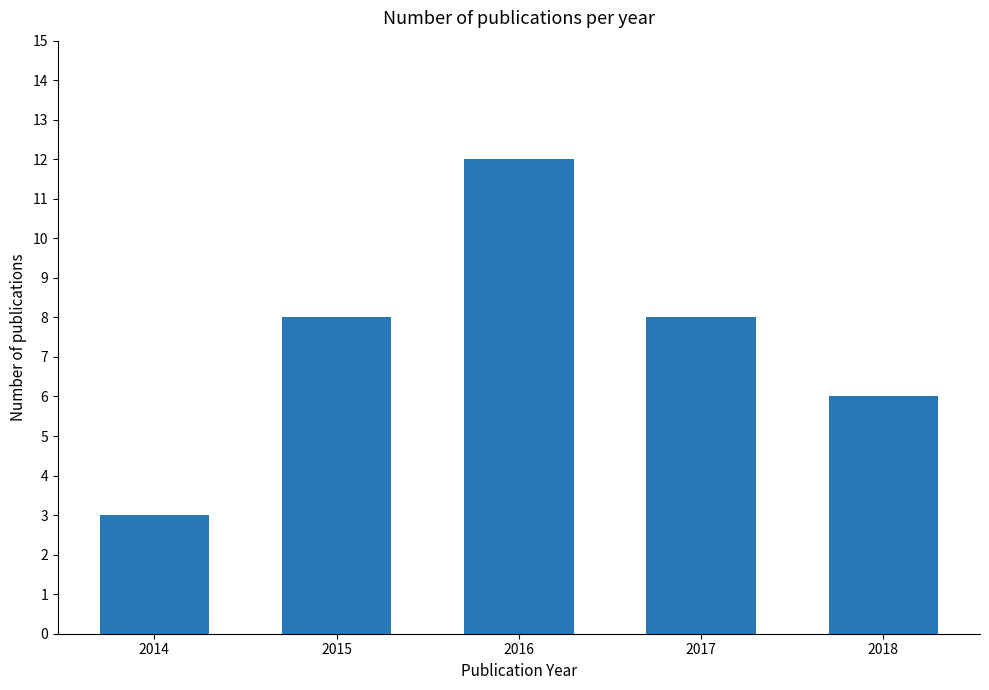

Which category has the highest value across all series?

2016